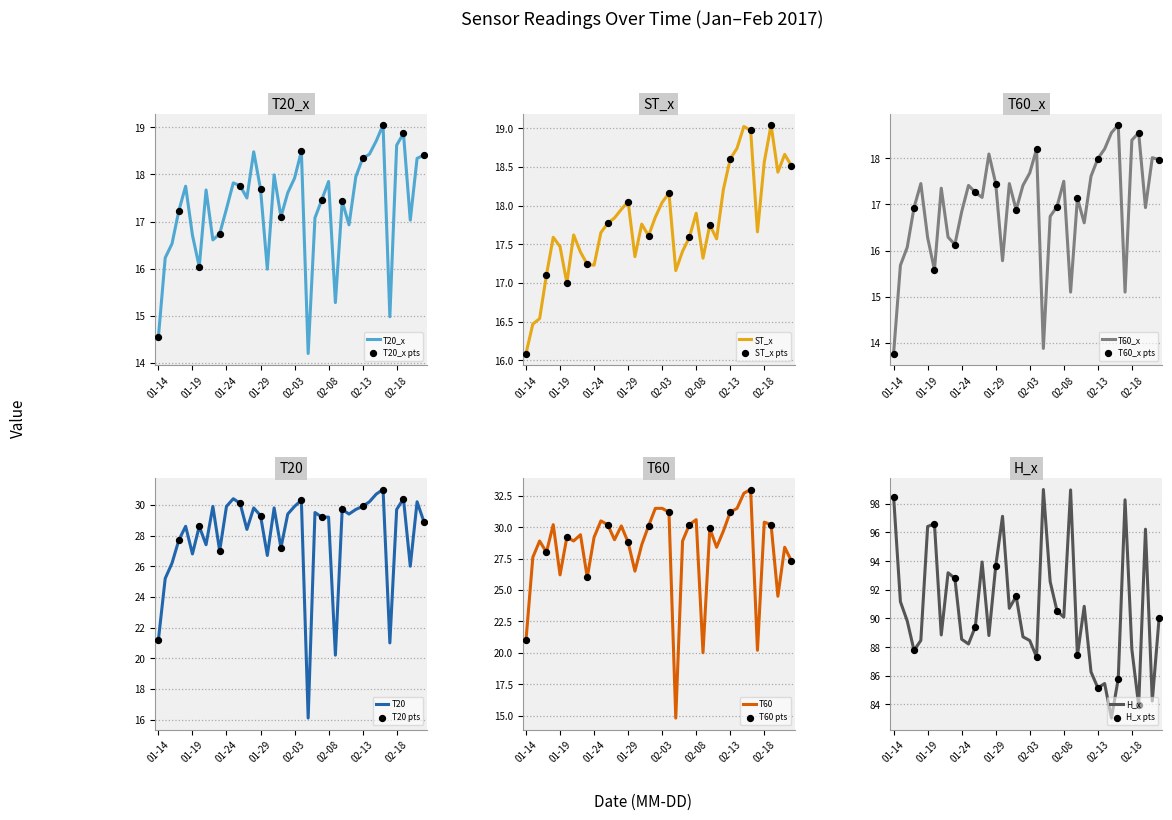

Which series reaches the minimum Y coordinate?

T60_x